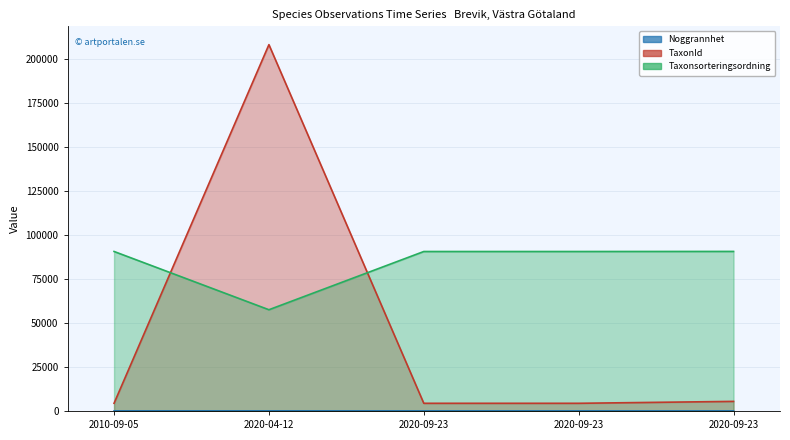

At 2020-09-23, list the series in order from largest to smallest.

Taxonsorteringsordning, TaxonId, Noggrannhet